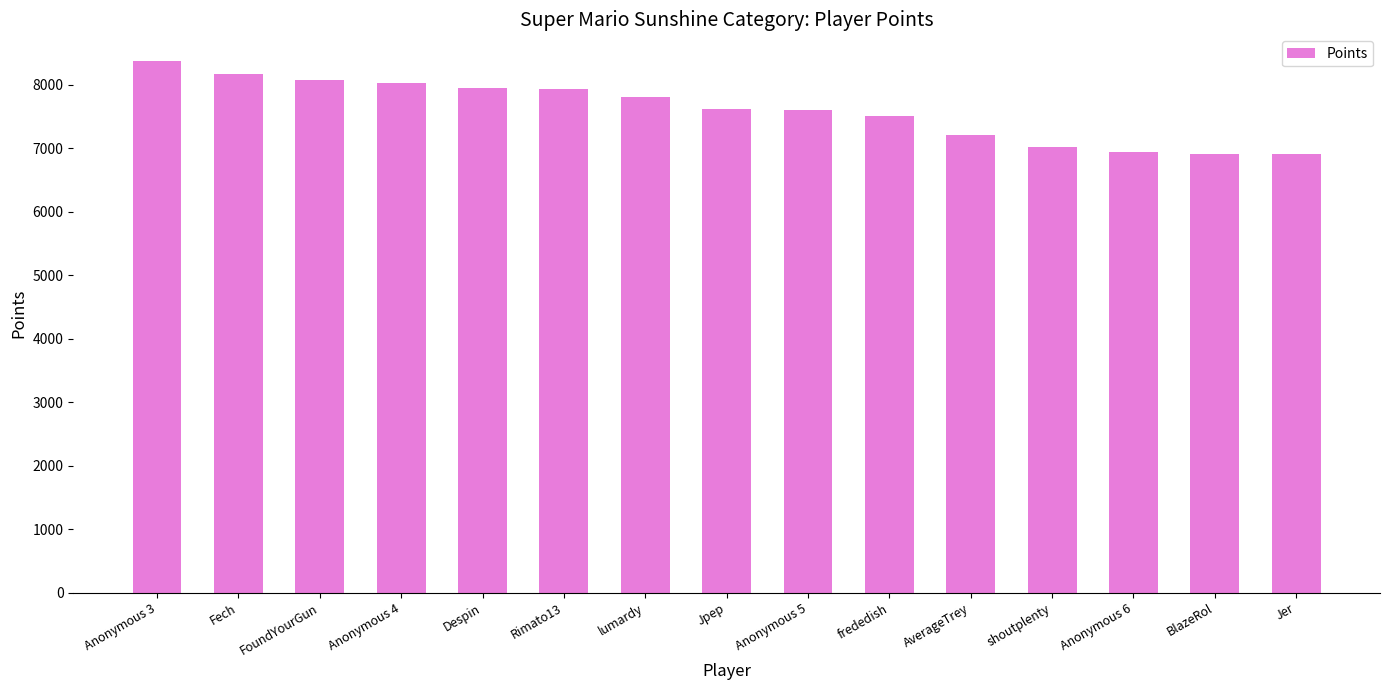

What is the label of the 2nd bar from the right?

BlazeRol